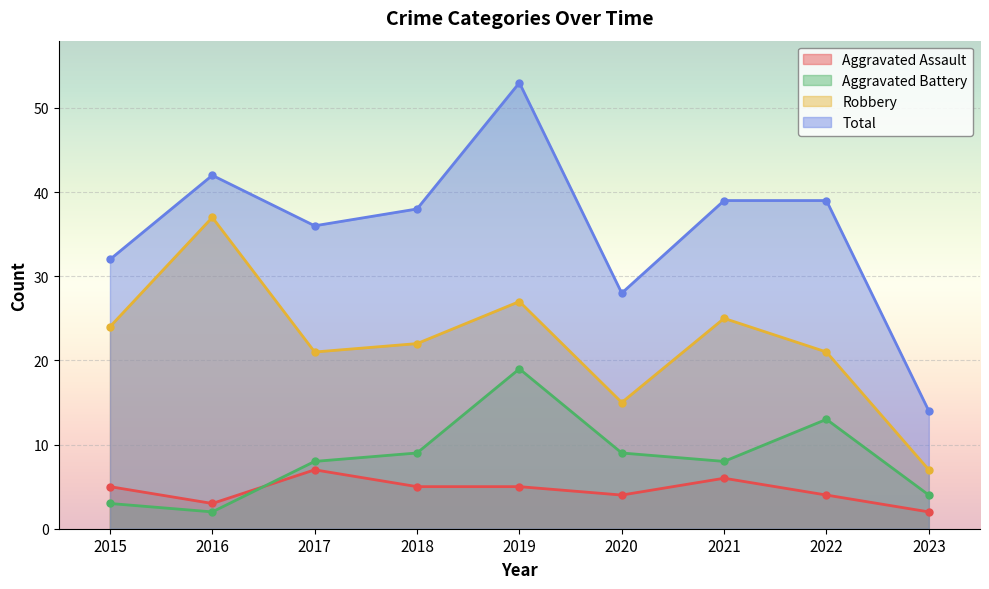

What is the value of the Aggravated Battery point at the 6th from the left?

9